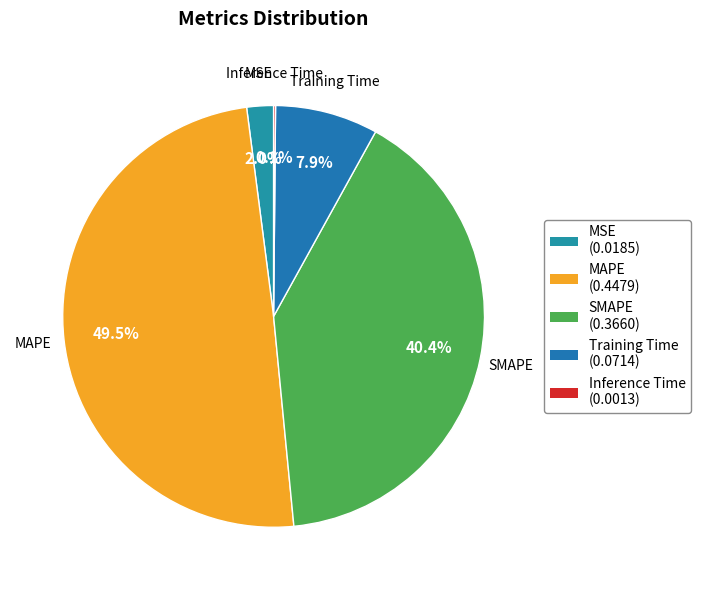

What percentage is NOT represented by MAPE?

50.5%